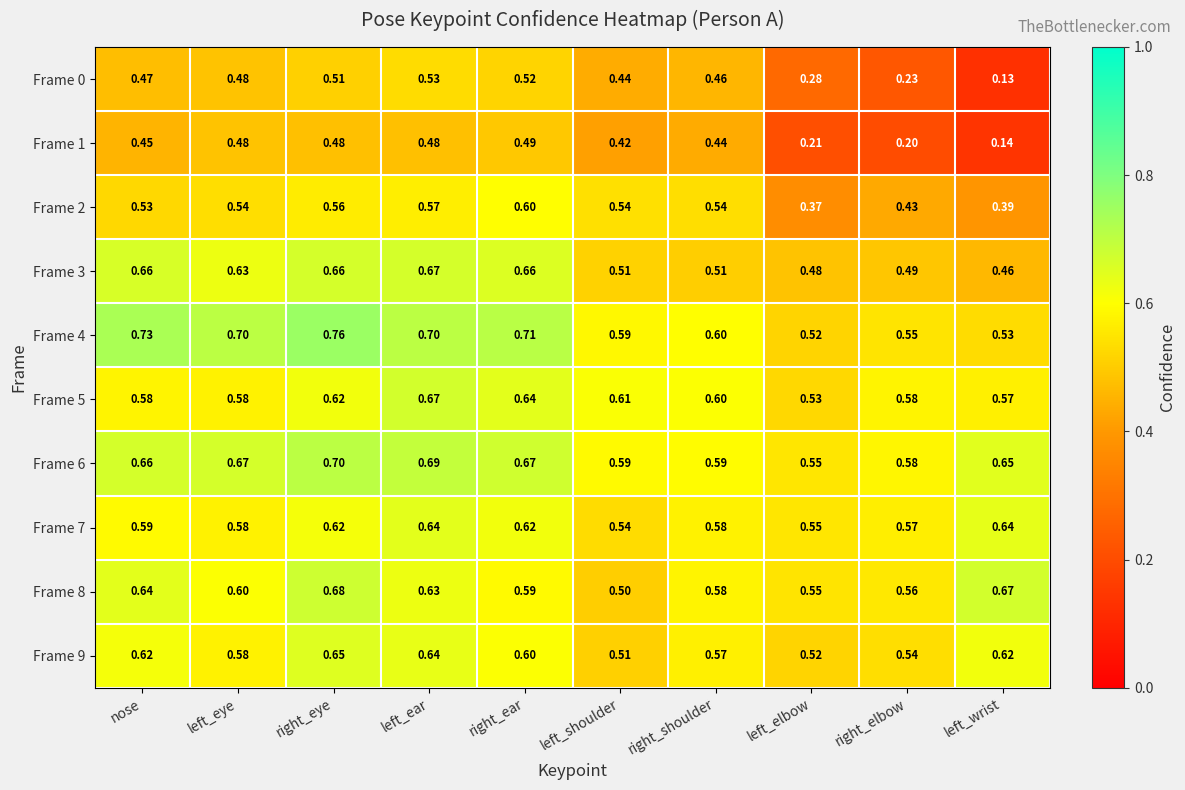

Which series changed the most between left_eye and left_shoulder?

Frame 3